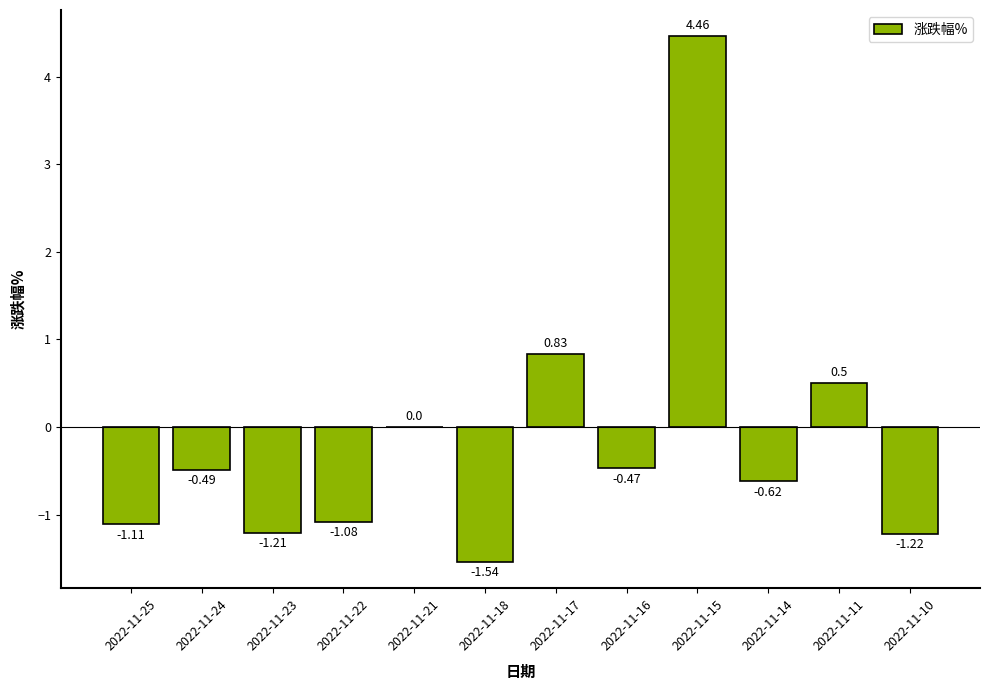

The value at 2022-11-10 is -1.6. True or false?

False